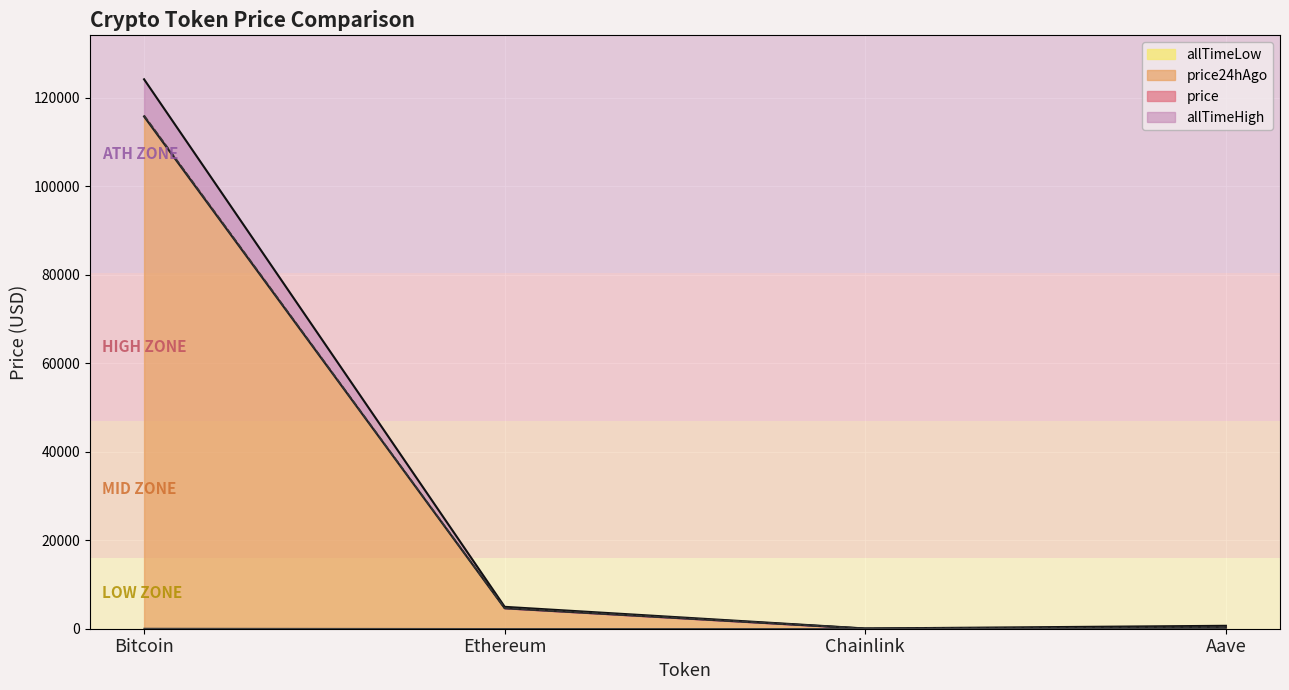

True or false: allTimeHigh and price cross at least once.

False